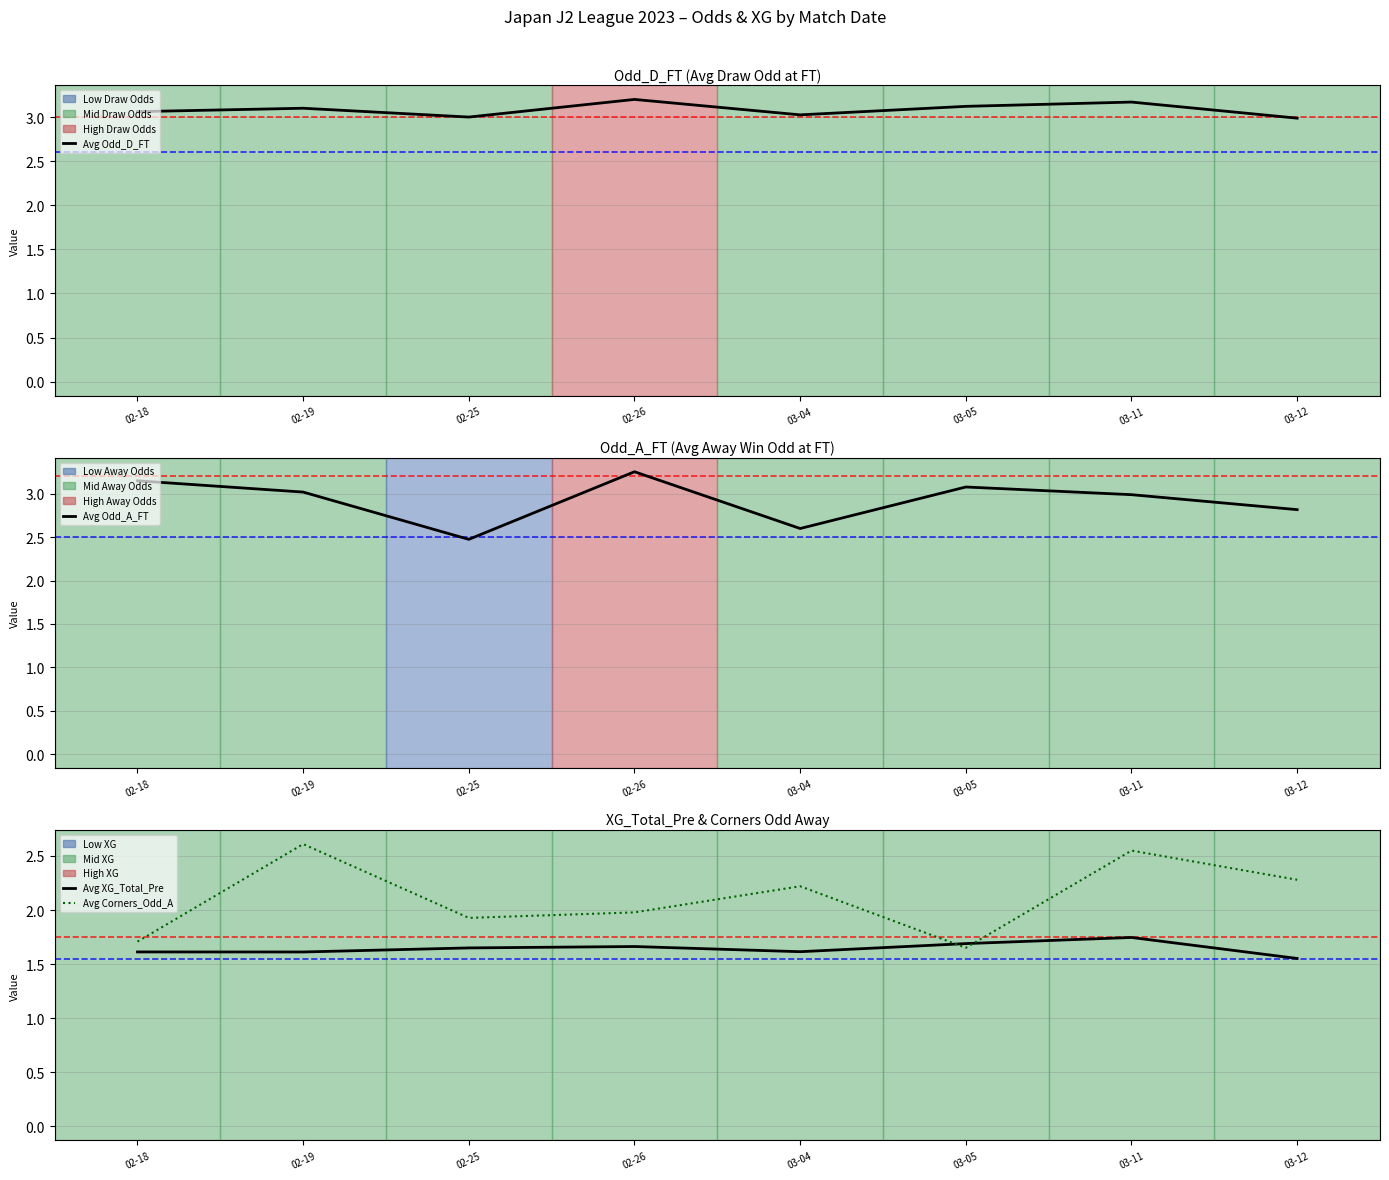

What is the sum of all Avg Corners_Odd_A values?

16.9